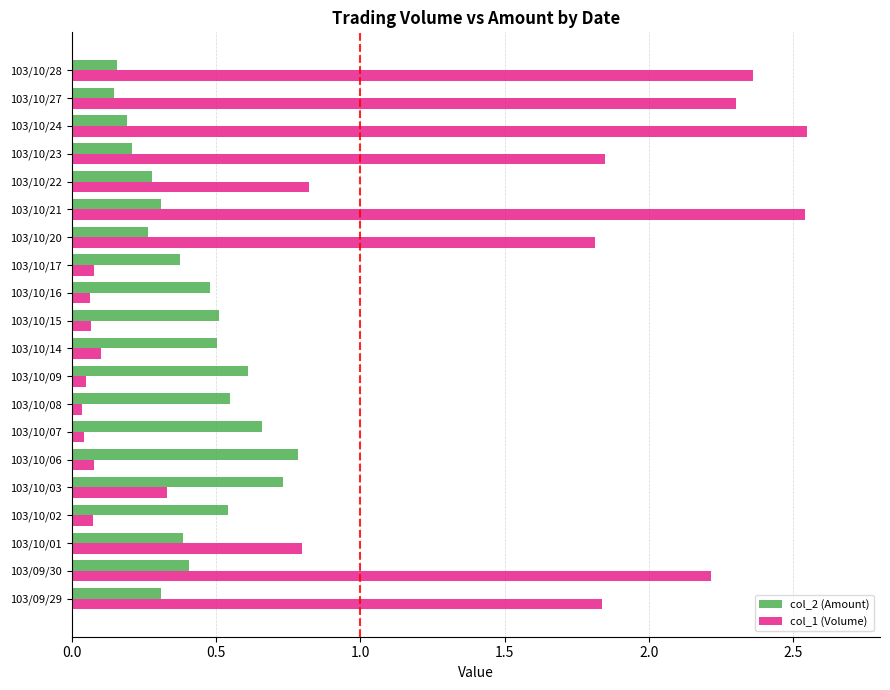

What is the sum of all col_1 (Volume) values?

20.0